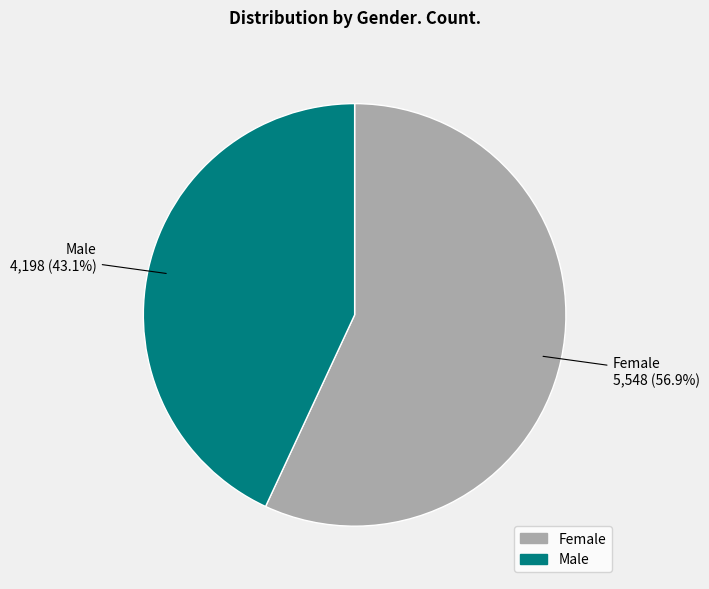

Which slice represents more than half of the pie?

Female